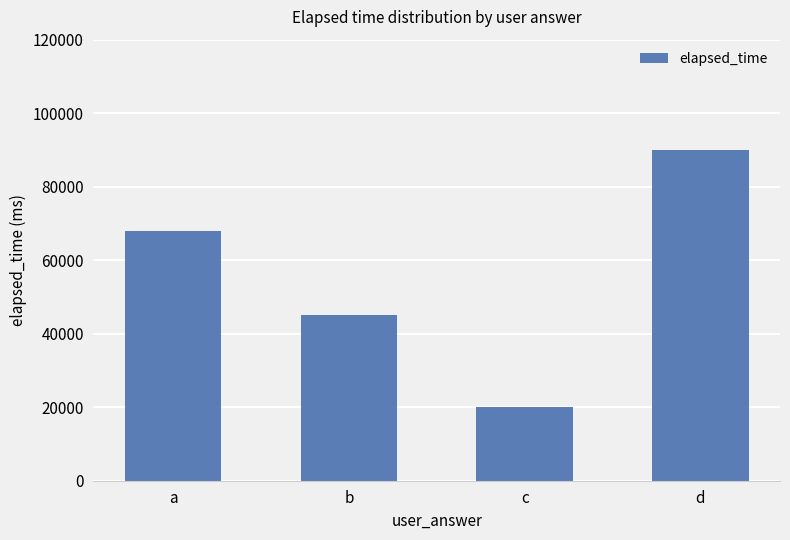

List the labels in order of value, largest first.

d, a, b, c